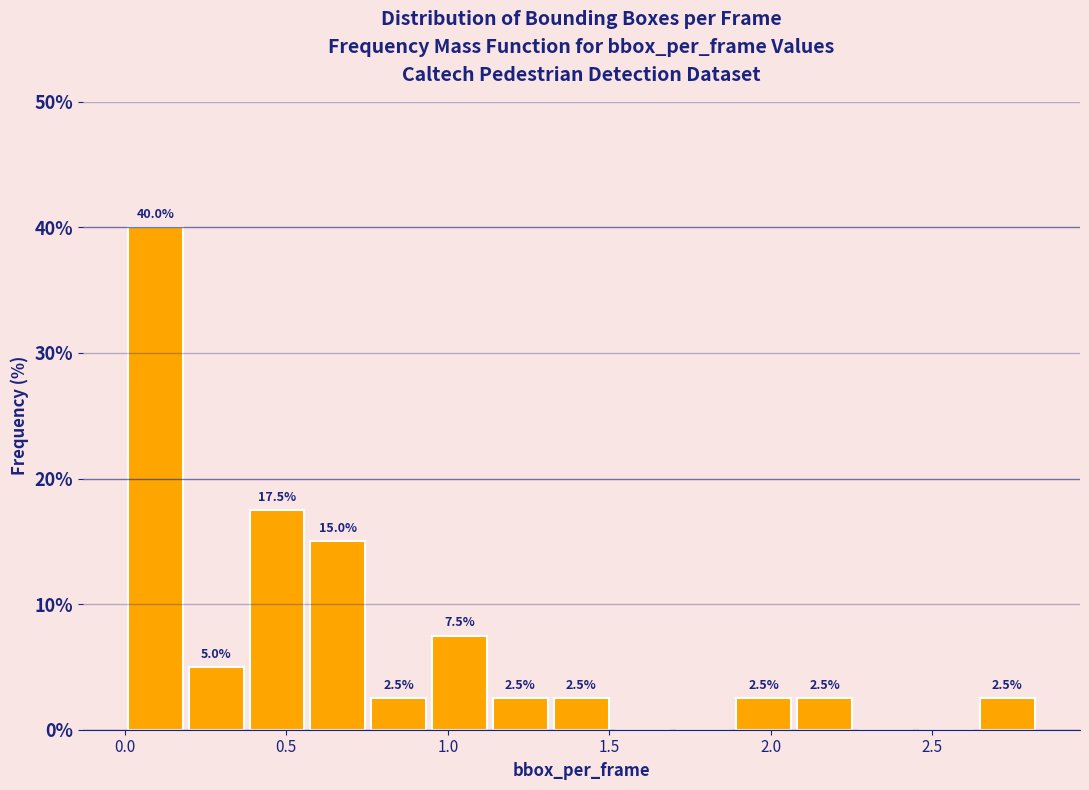

Around what value on the x-axis is the tallest bar? Give the approximate position of its centre, as read against the axis.

0.10